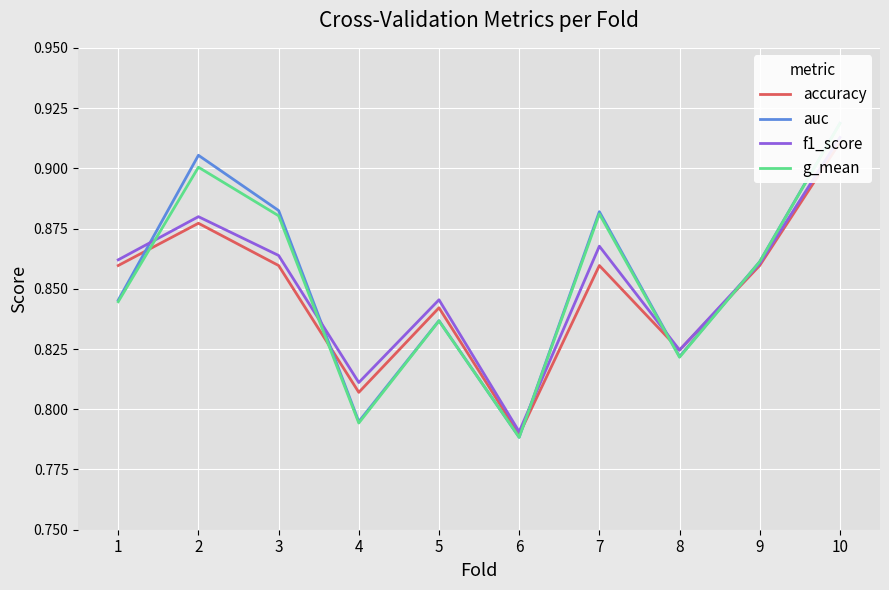

True or false: g_mean has a value of 0.4 at 9.

False